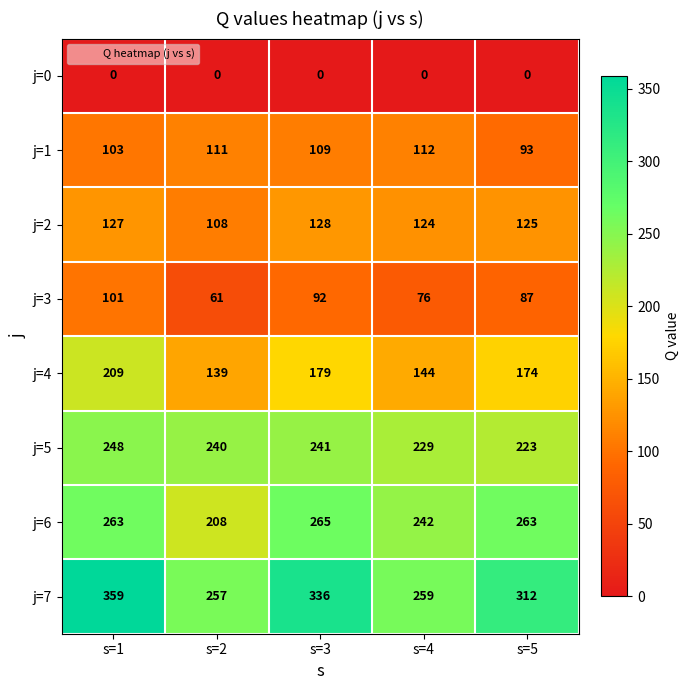

What is the difference between the maximum and minimum values in the j=4 series?

70